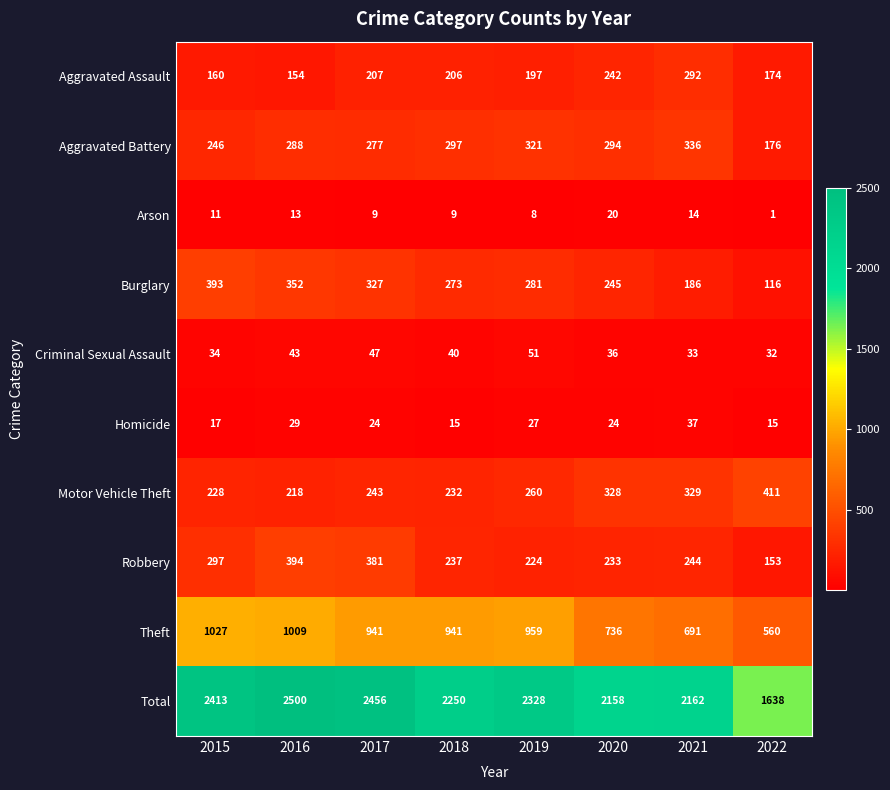

Count the number of categories in the chart.

8